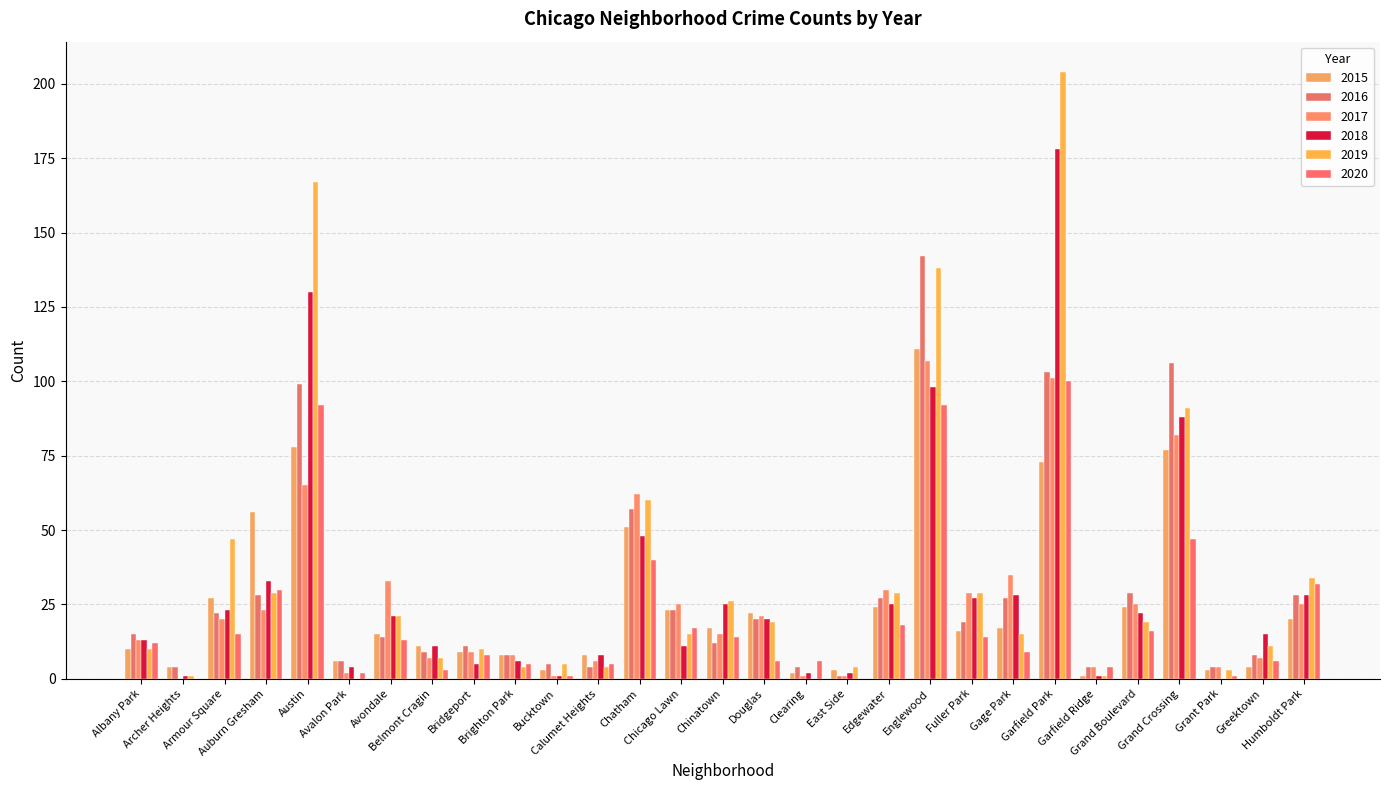

What position from the right is Gage Park?

8